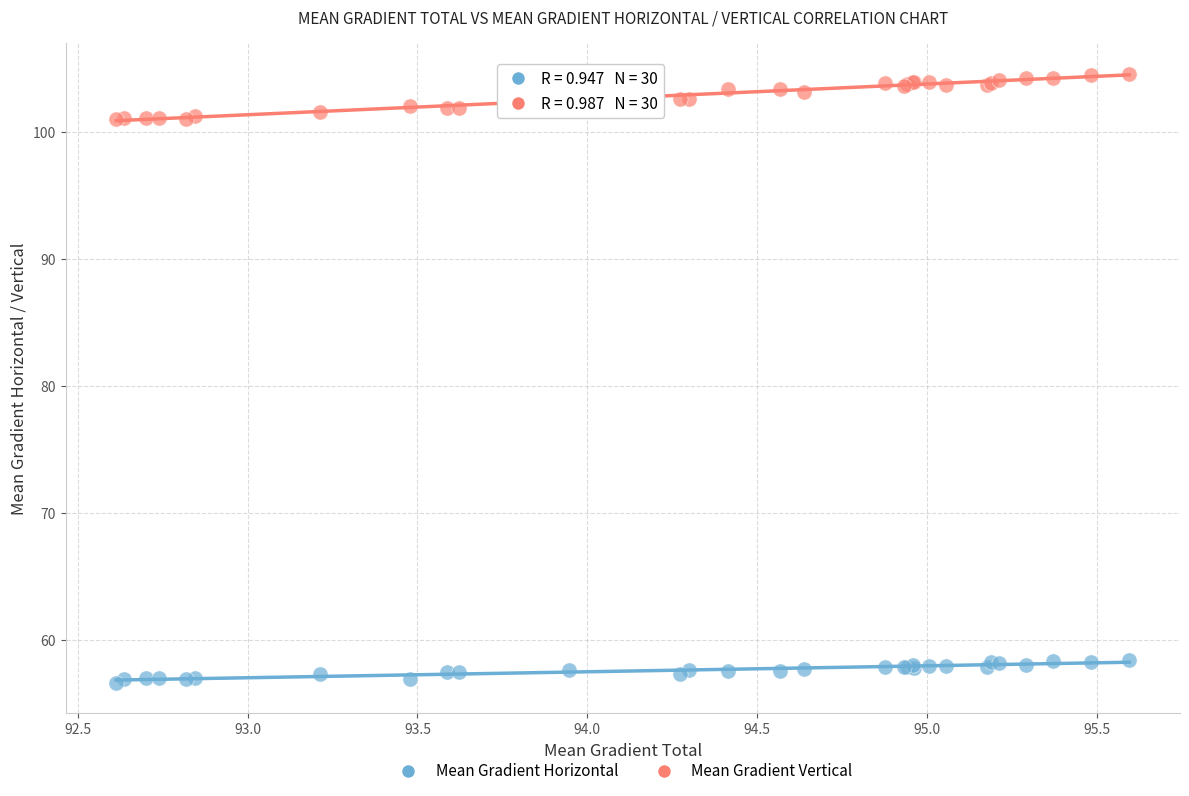

Which series has the largest Y range (max minus min)?

Mean Gradient Vertical